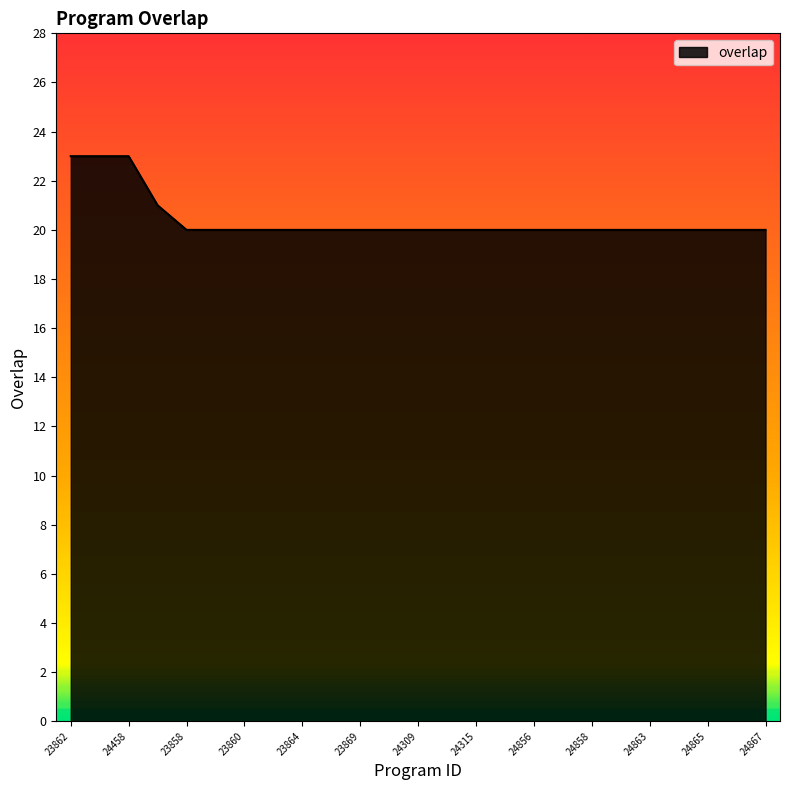

What is the difference between the maximum and minimum values?

3